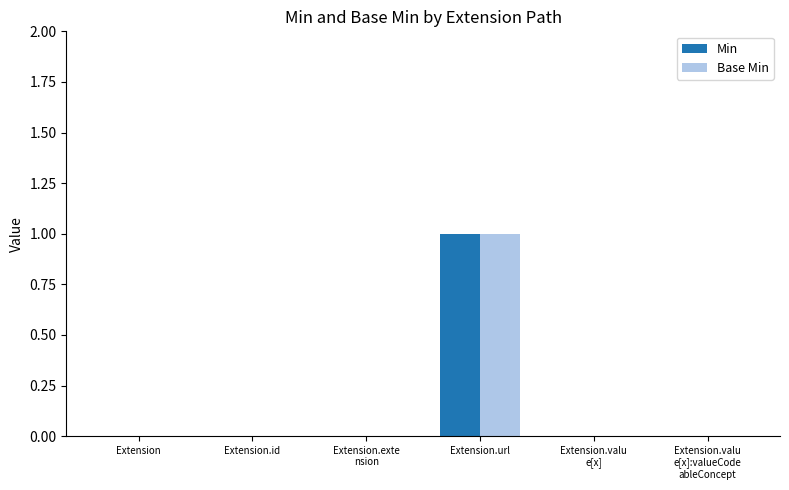

Is the value of Base Min at Extension.id greater than the value of Min at Extension.url?

No